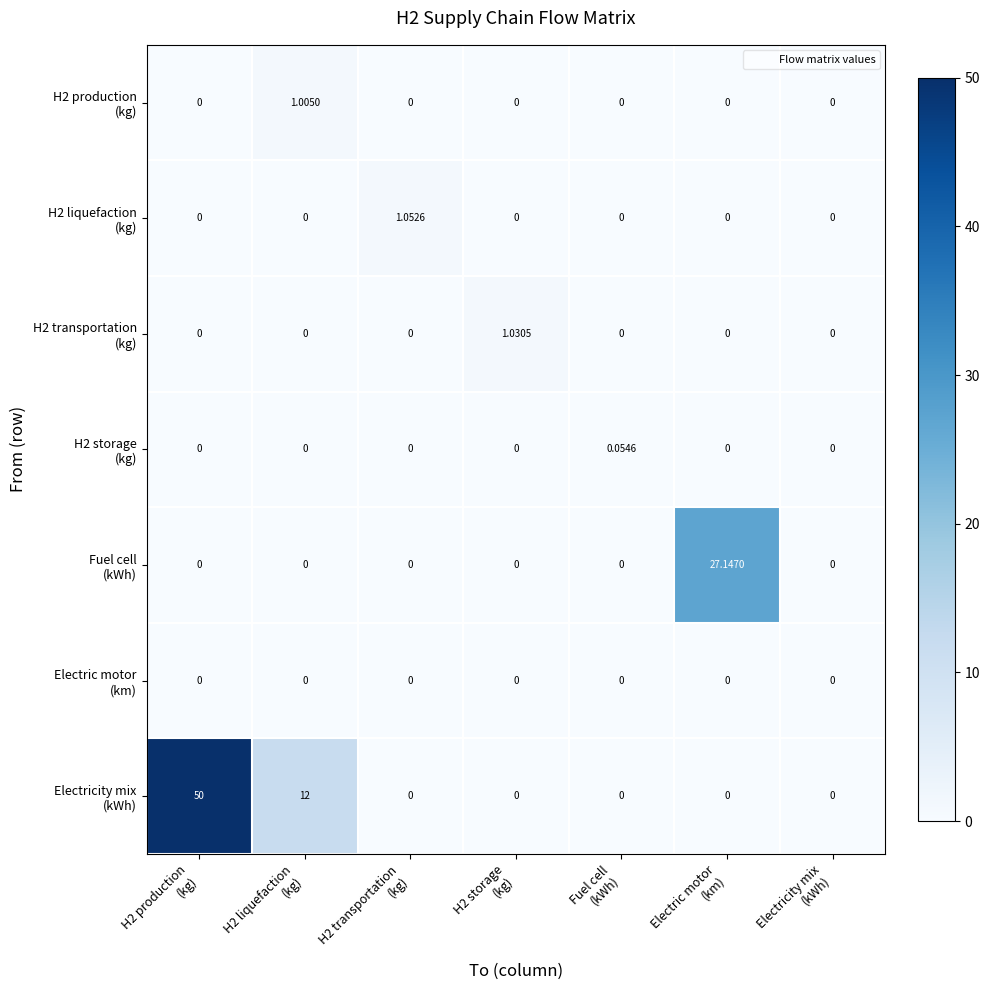

Between H2 liquefaction (kg) and H2 storage (kg), which series saw the biggest shift?

Electricity mix (kWh)